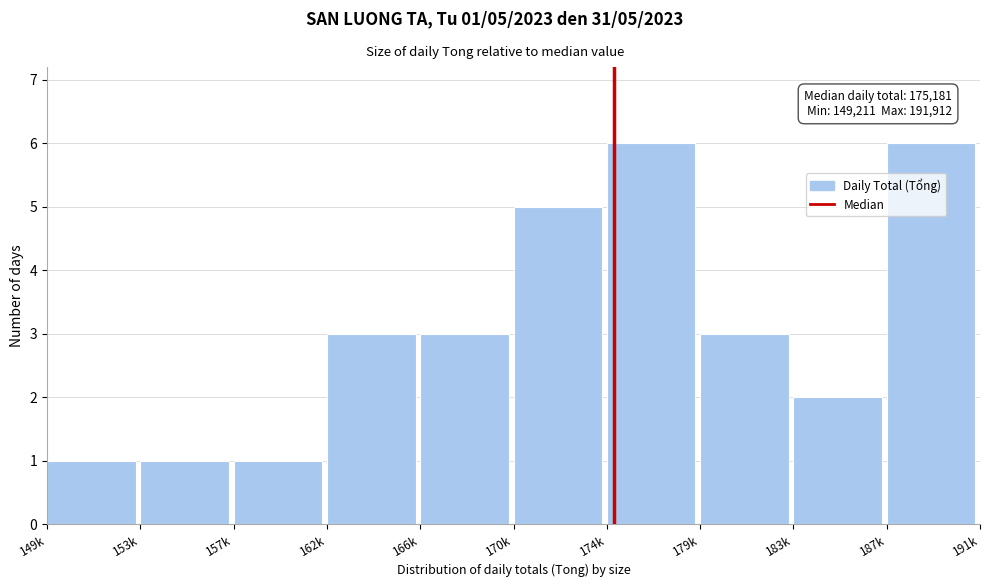

Reading left to right, list all the values displayed in this chart.

149k=1	153k=1	157k=1	162k=3	166k=3	170k=5	174k=6	179k=3	183k=2	187k=6